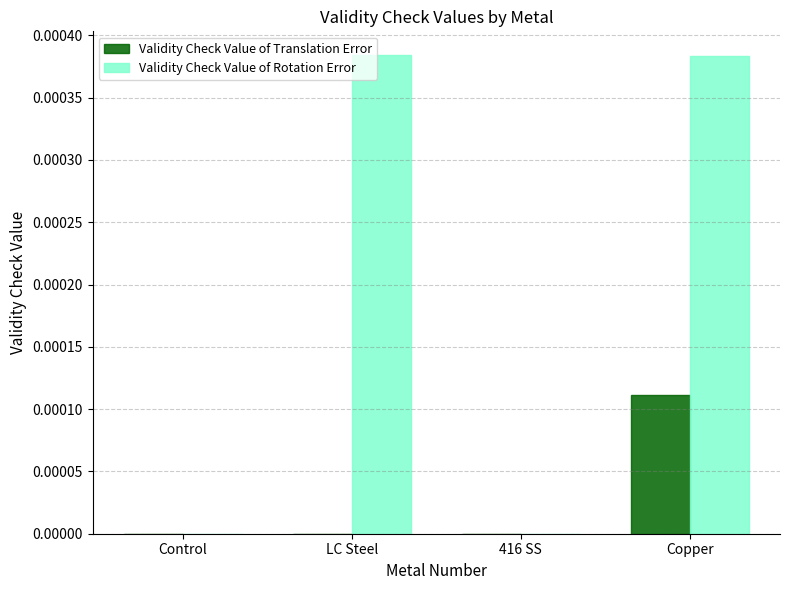

Between 416 SS and Copper, which series saw the biggest shift?

Validity Check Value of Rotation Error